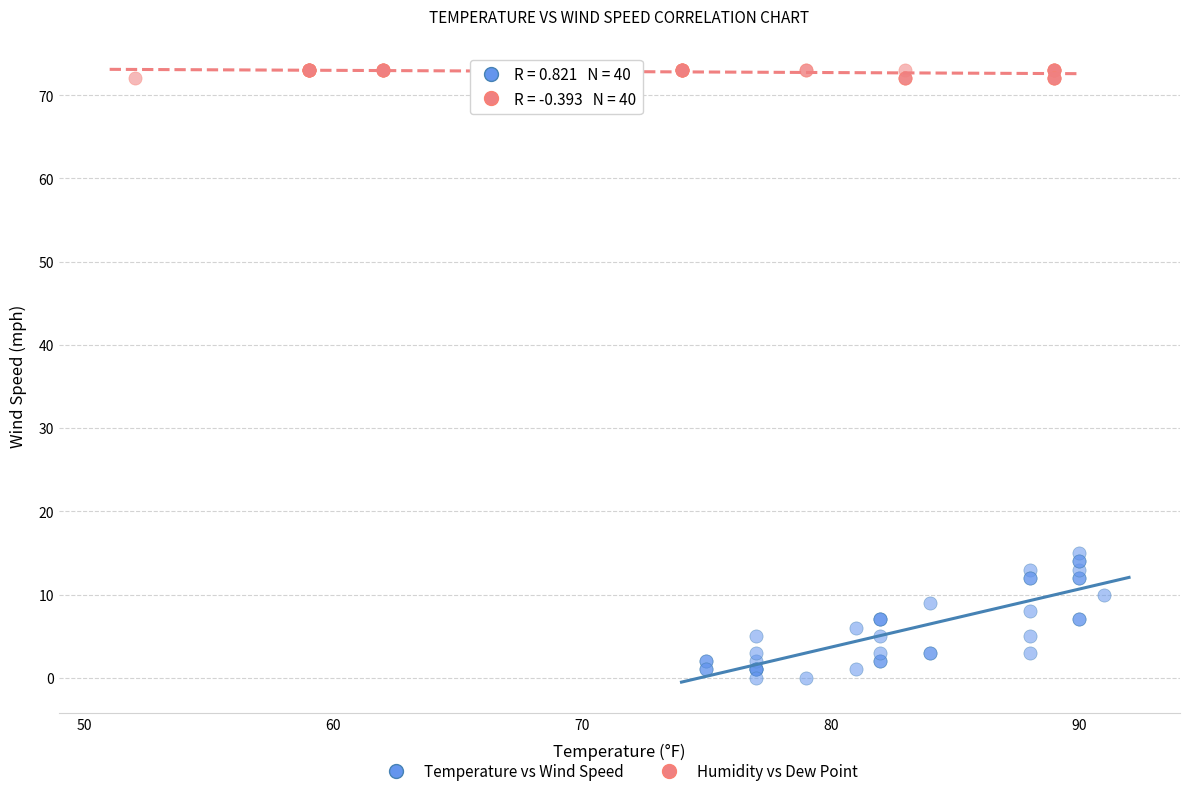

Which series reaches the maximum Y coordinate?

Humidity vs Dew Point